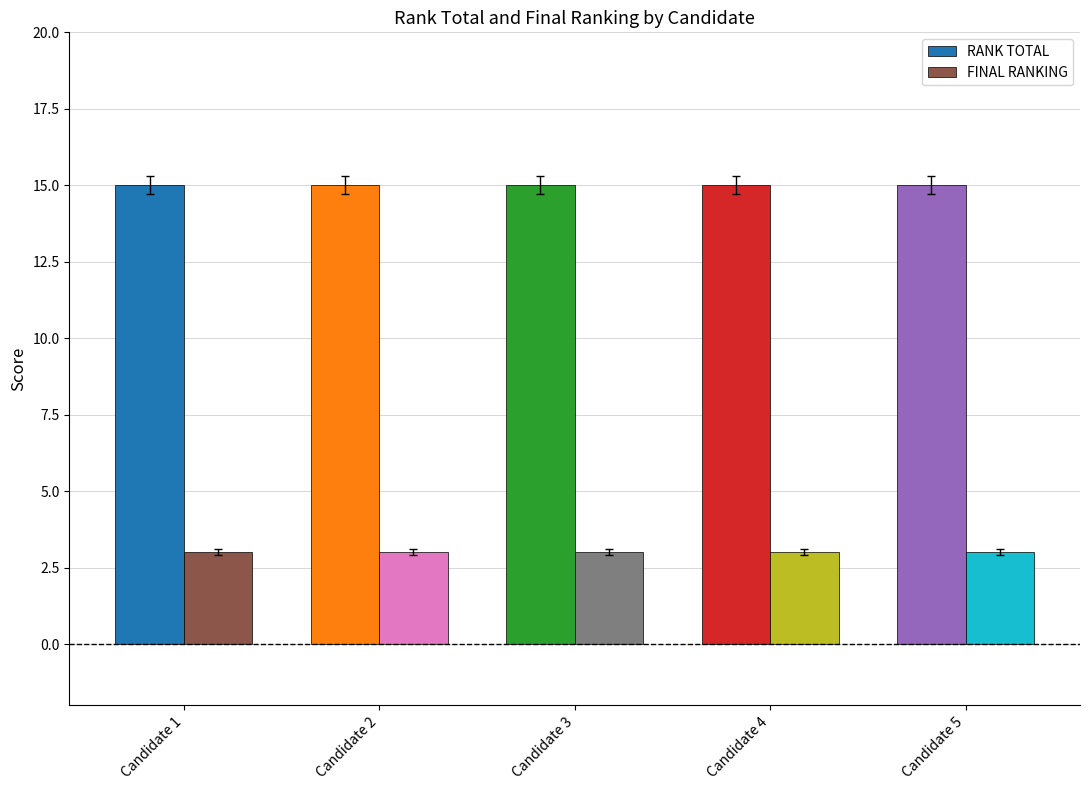

What are all the series names shown in the legend?

RANK TOTAL, FINAL RANKING